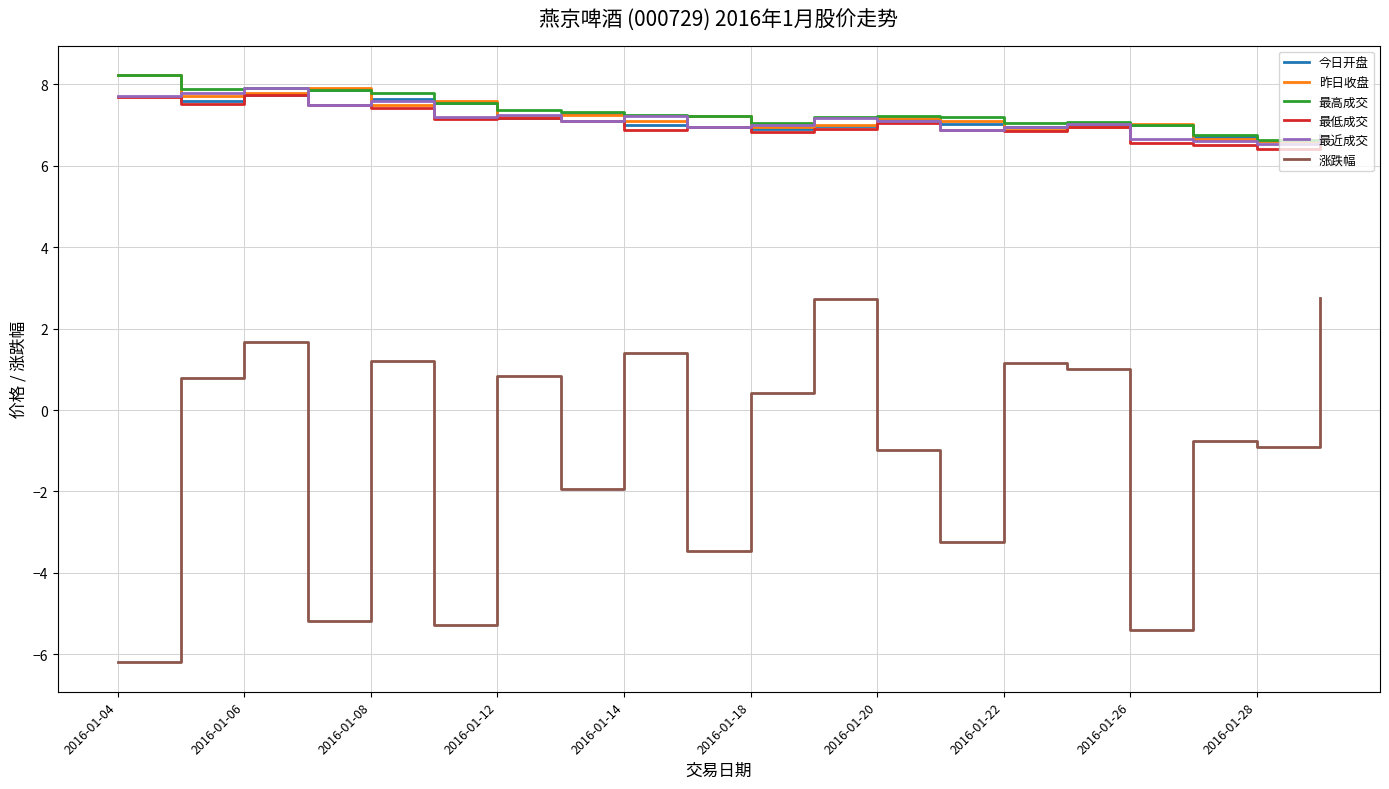

True or false: 涨跌幅 and 最低成交 intersect in this chart.

False